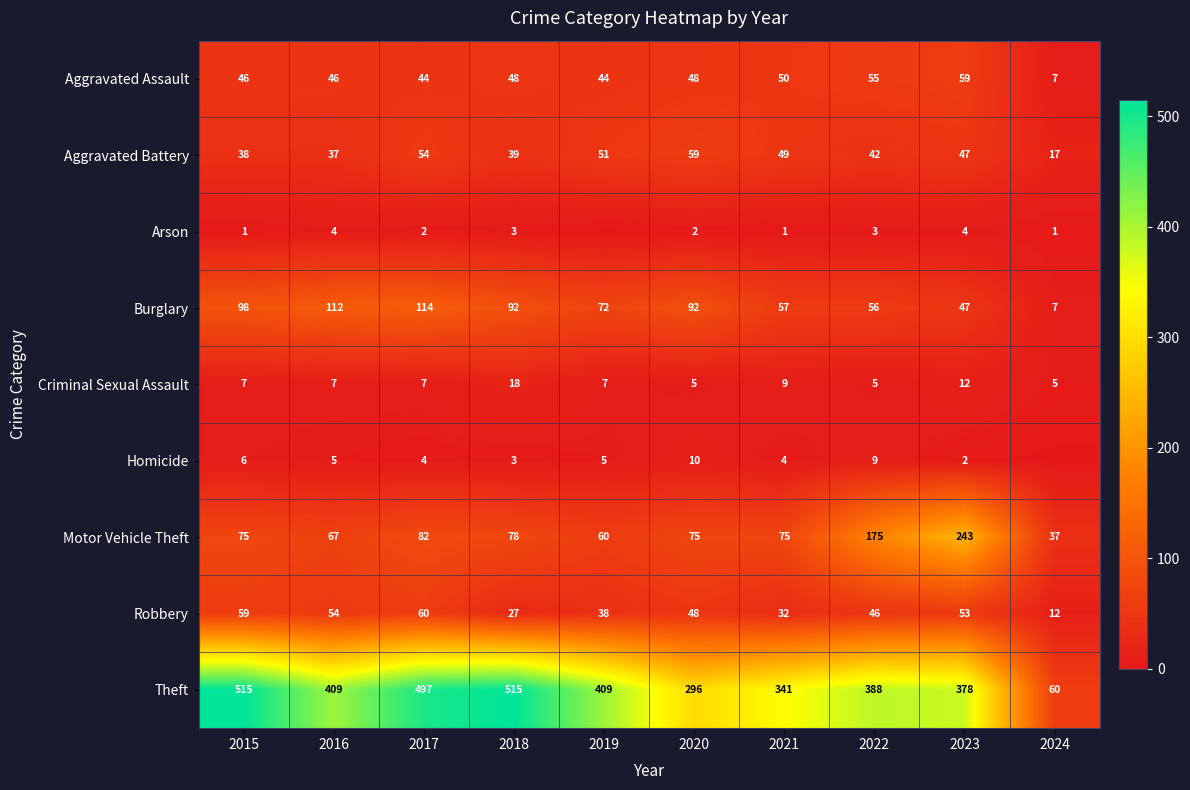

What is the total value across all series at 2018?

823